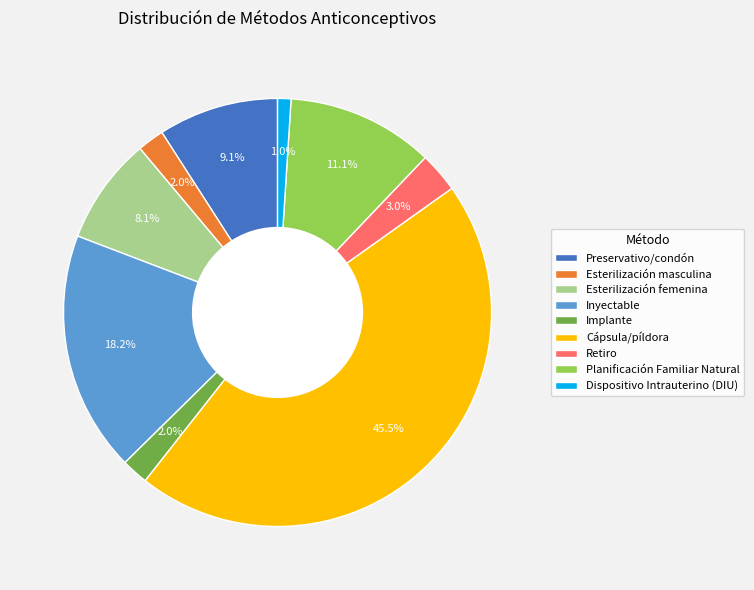

Is there any slice that represents more than half of the pie?

No